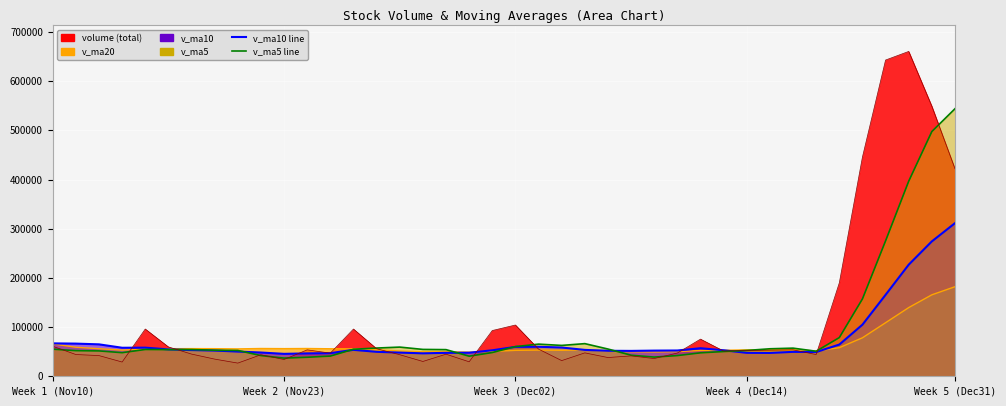

At which label does v_ma20 first exceed 54051?

Week 1 (Nov10)